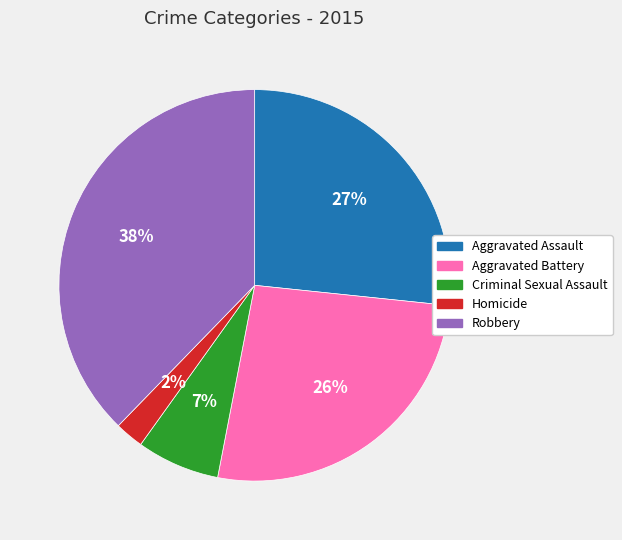

Count the number of slices in the pie.

5